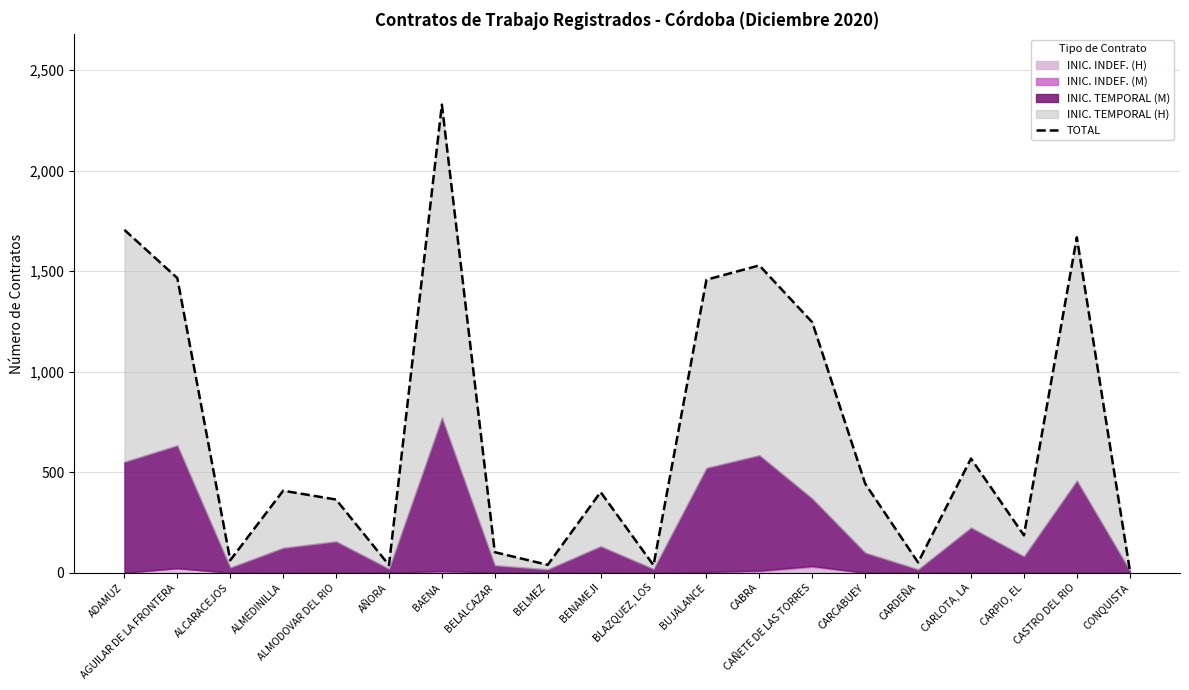

What is the difference between the maximum and minimum values?

2314